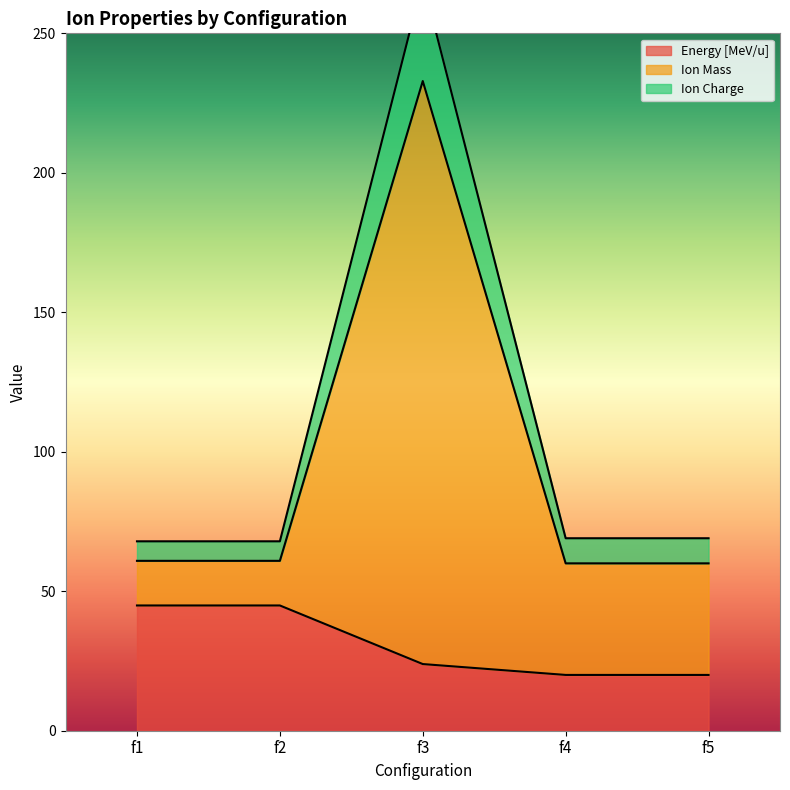

The value of Energy [MeV/u] at f4 is 20.0. True or false?

True